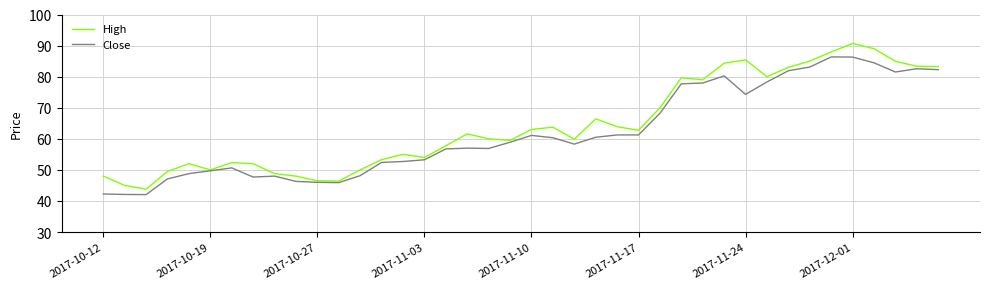

Which series has the widest spread of values?

High